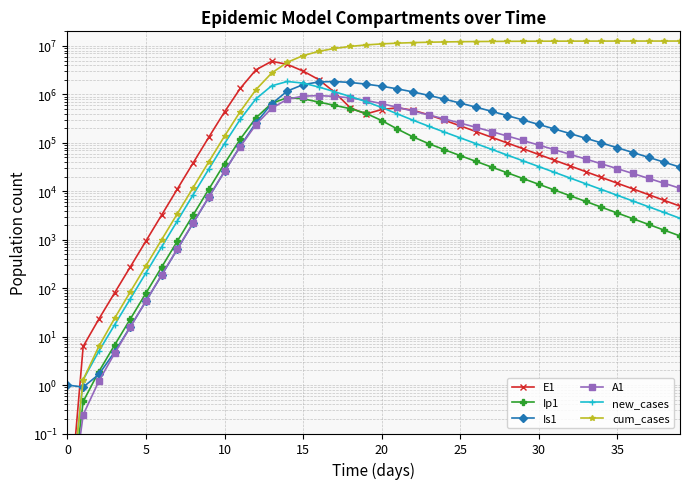

Which has a higher value, 13 or 15?

13